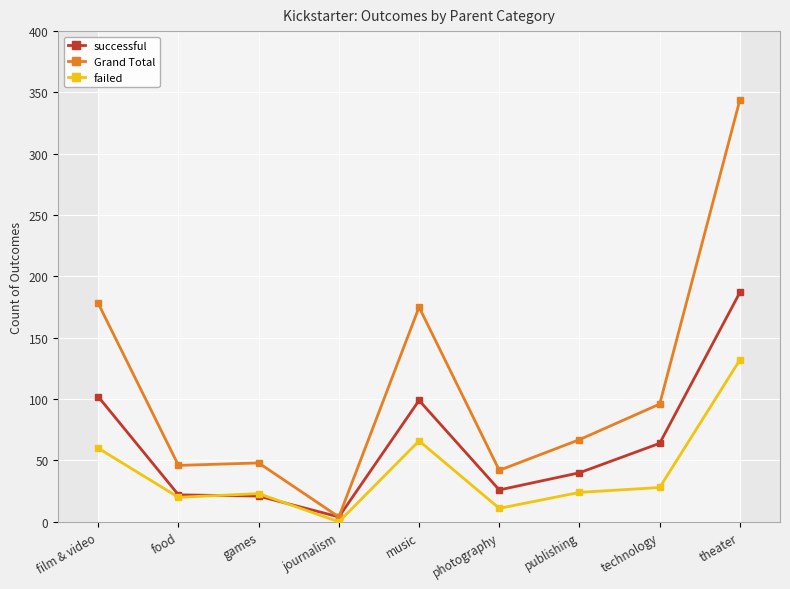

Is it true that successful equals 22 at food?

True